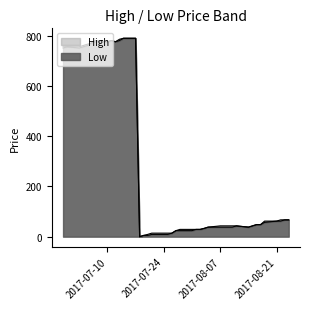

Does the chart have visible grid lines?

No